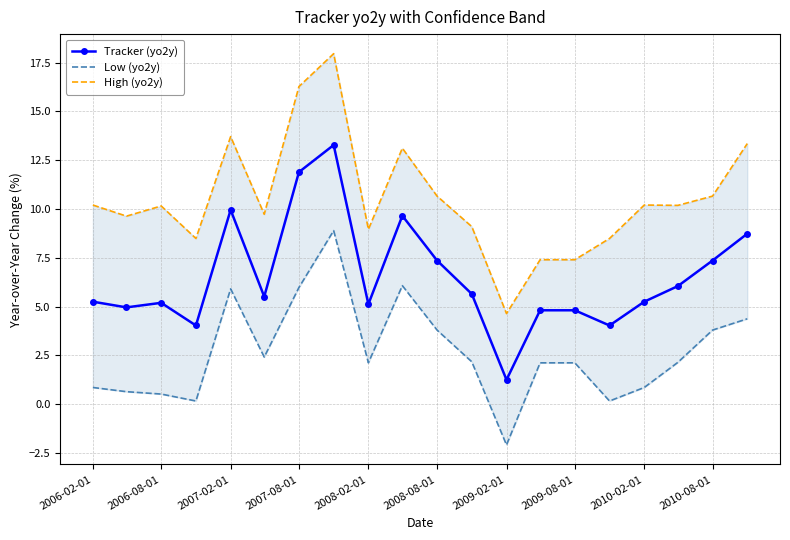

At which label does Tracker (yo2y) reach its minimum?

2009-02-01